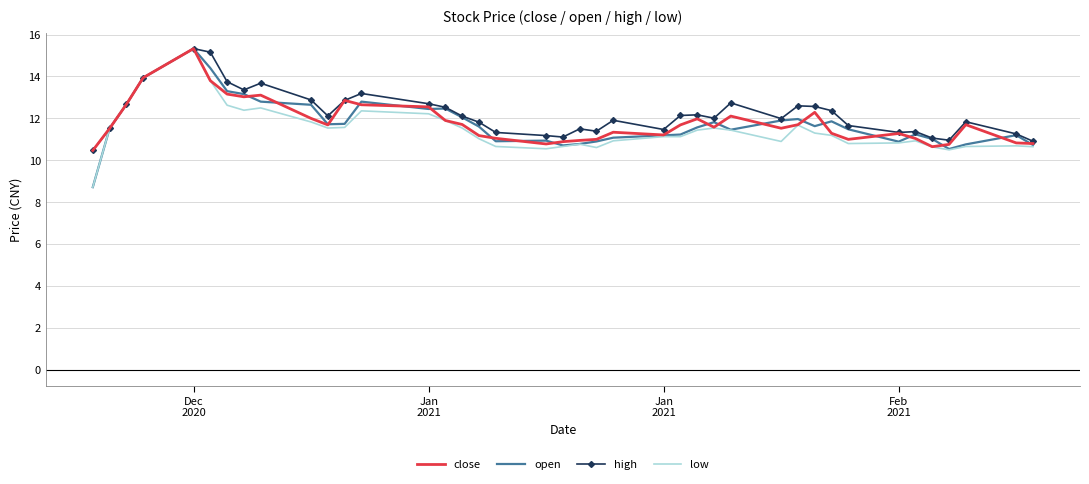

What is the maximum value for low?

15.3